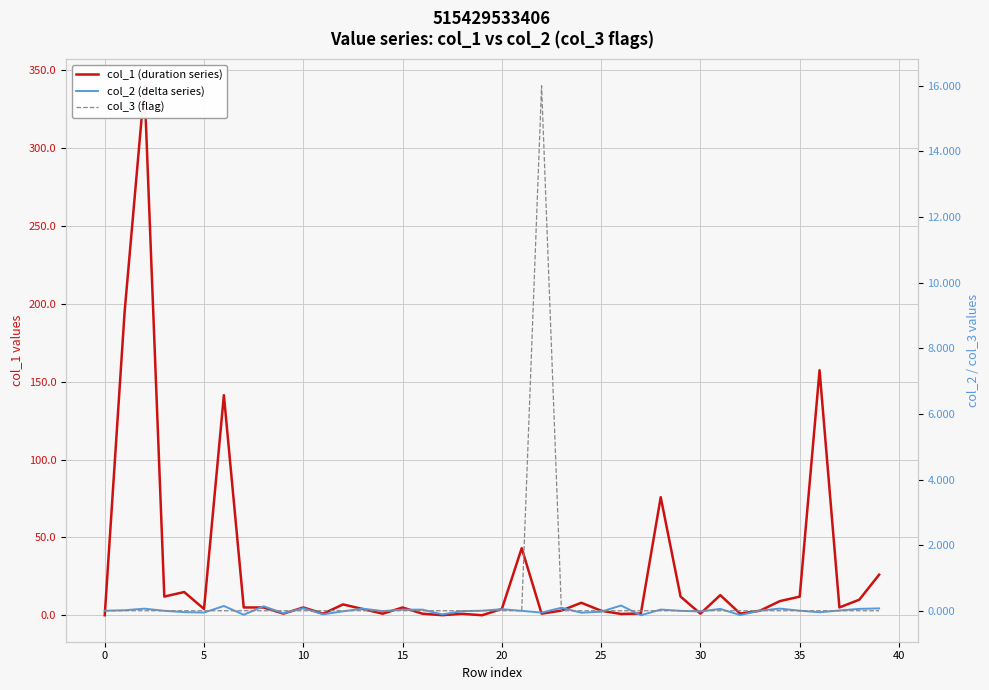

How many lines are shown in the chart?

3